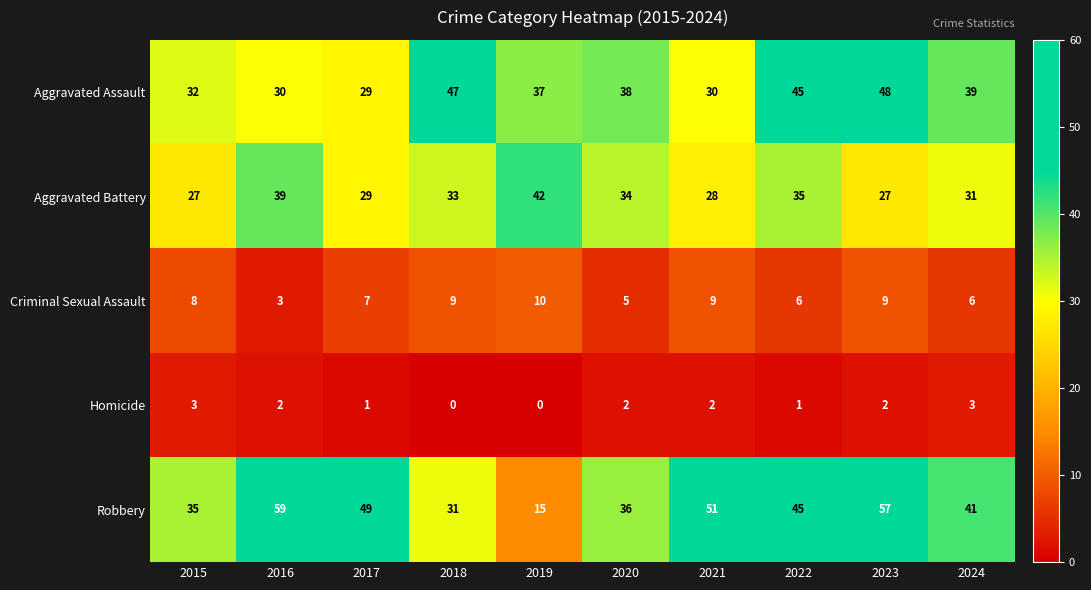

At which label is Aggravated Assault closest to 38?

2020